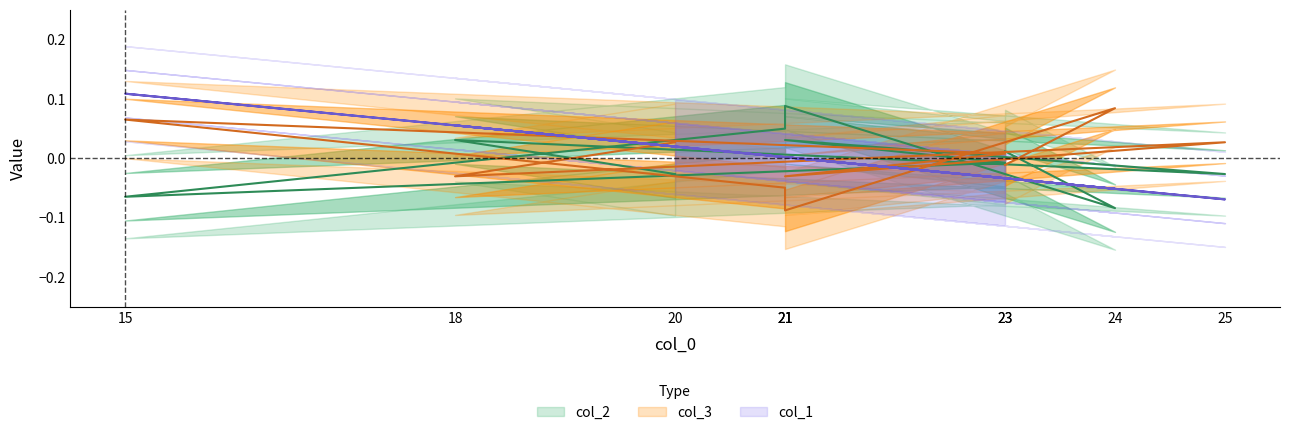

Is it true that col_1 equals 0.2 at 15?

False